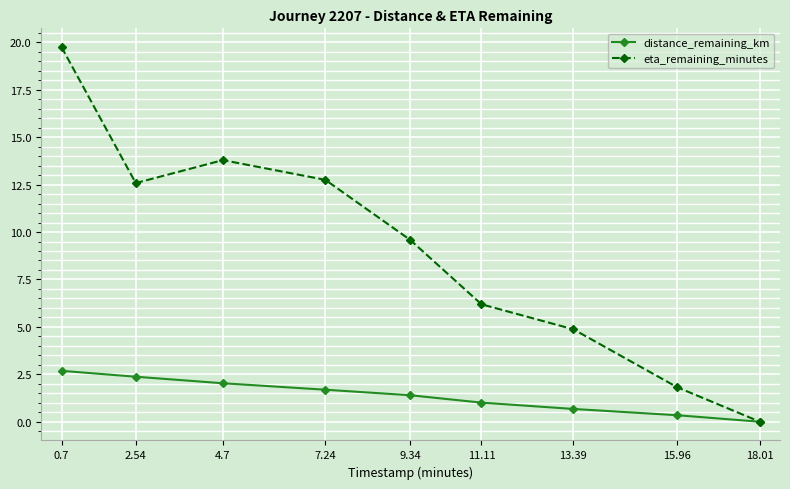

What position from the left is 0.7?

1